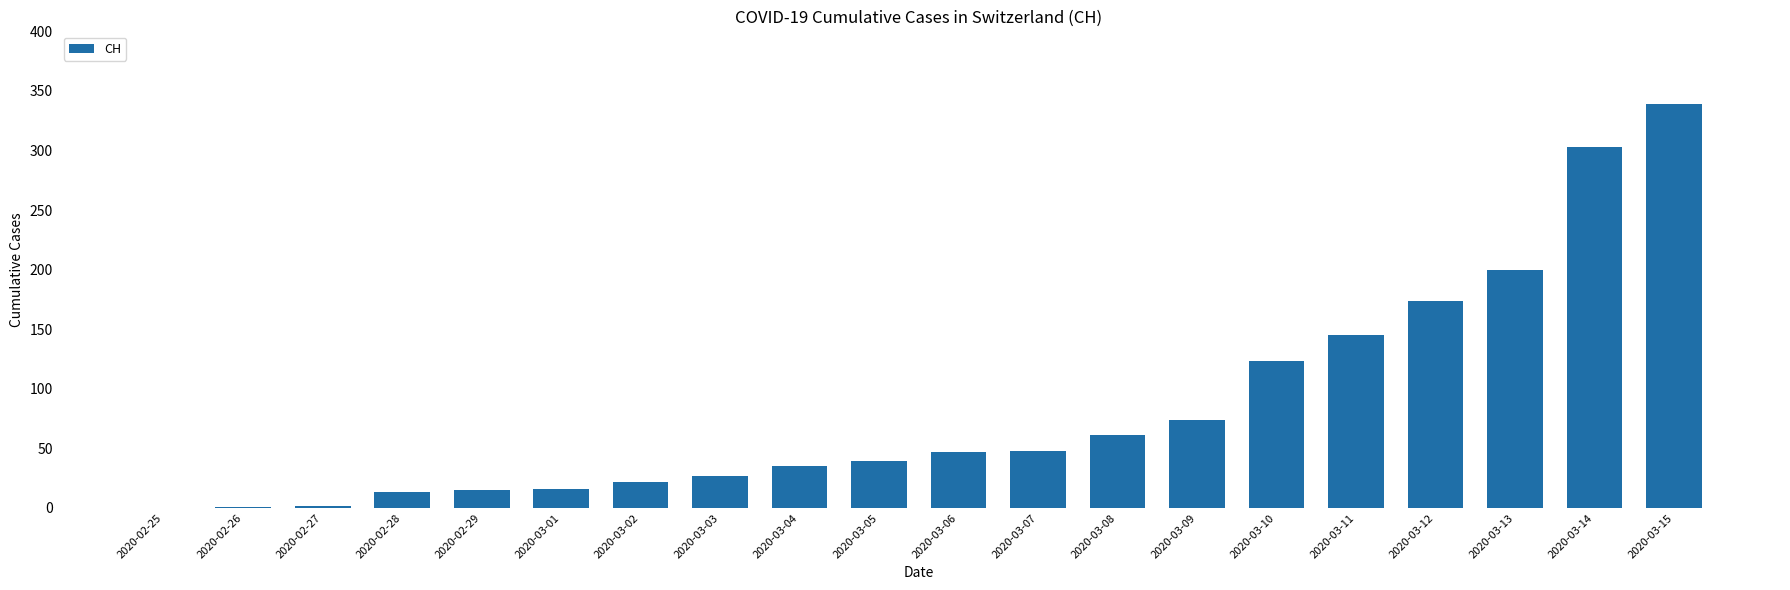

What is the sum of all values?

1684